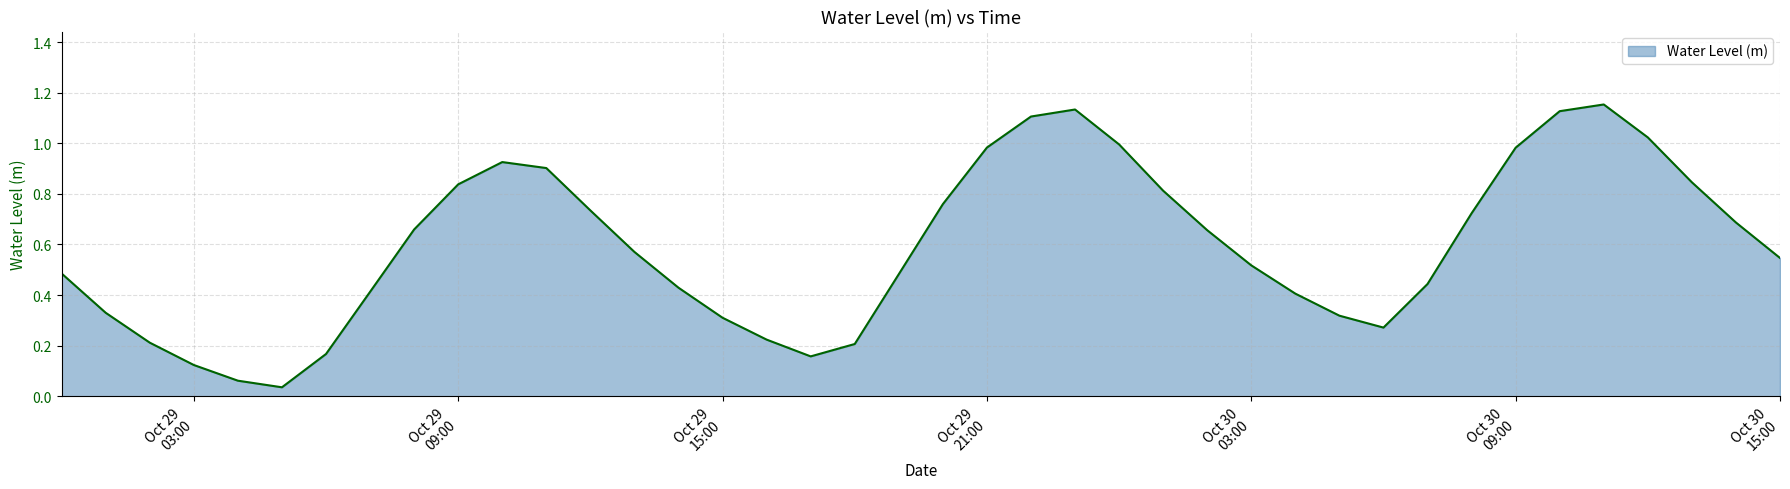

How many lines are shown in the chart?

1